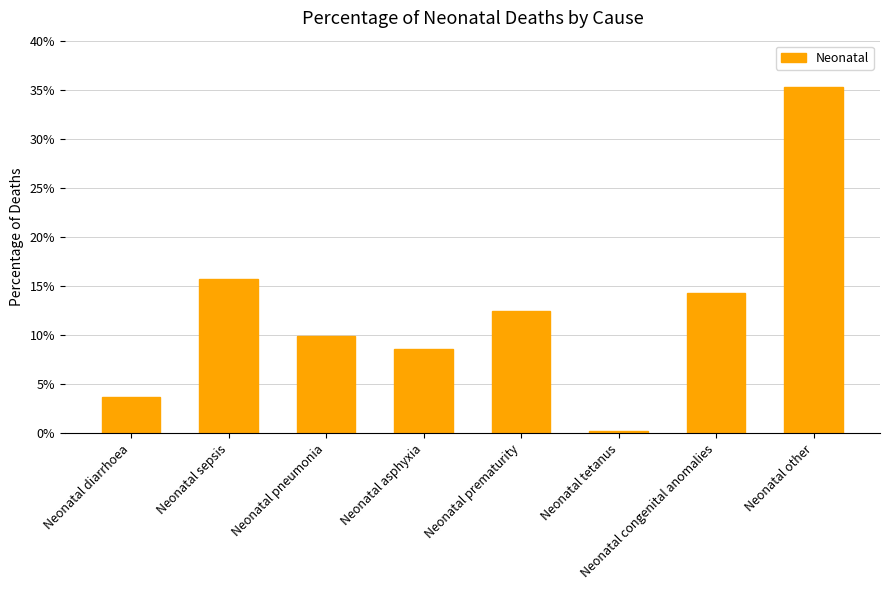

What is the label of the 6th bar from the right?

Neonatal pneumonia